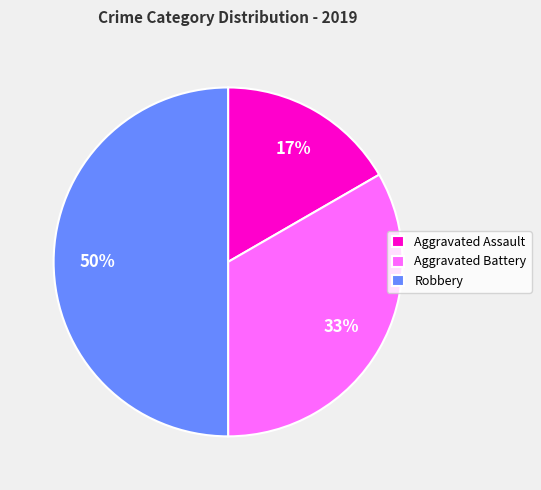

To the nearest percent, what is the average slice percentage?

33%